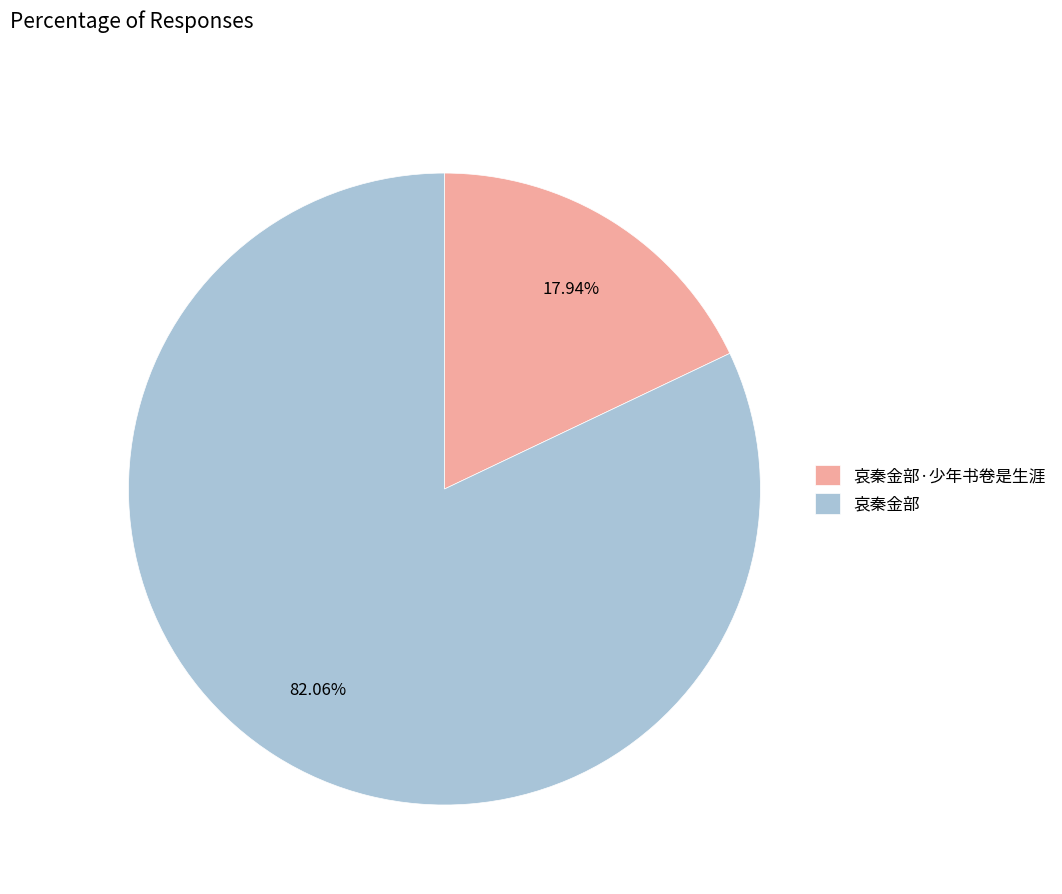

To the nearest percent, what percentage of the pie is 哀秦金部?

82%